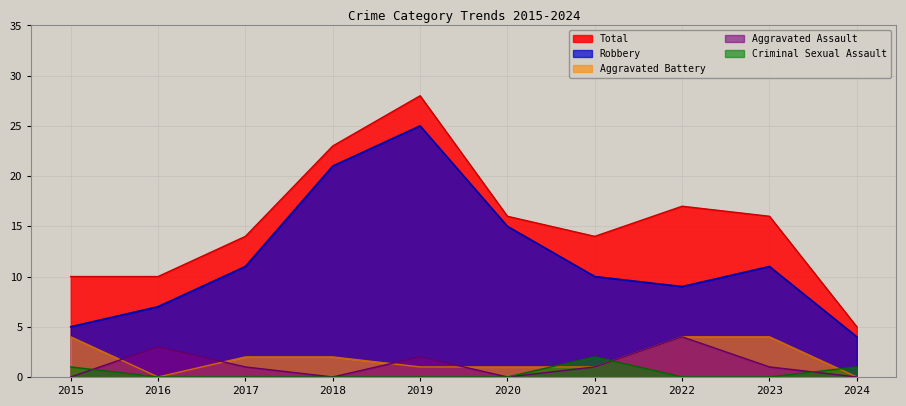

Does the chart display data point markers on the line(s)?

No